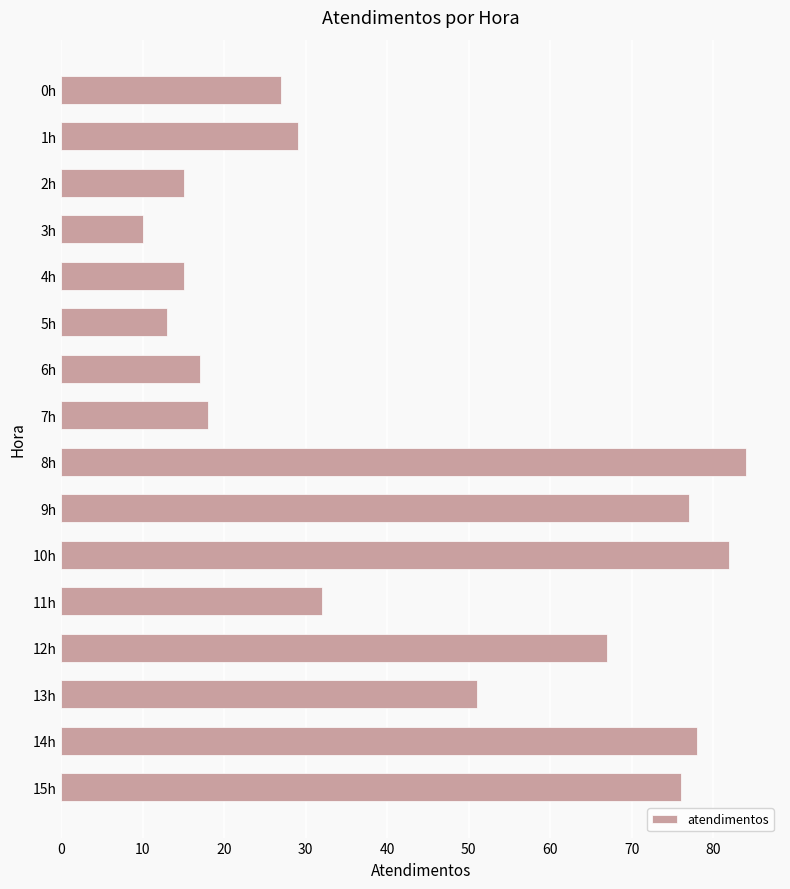

What is the difference between the maximum and minimum values?

74